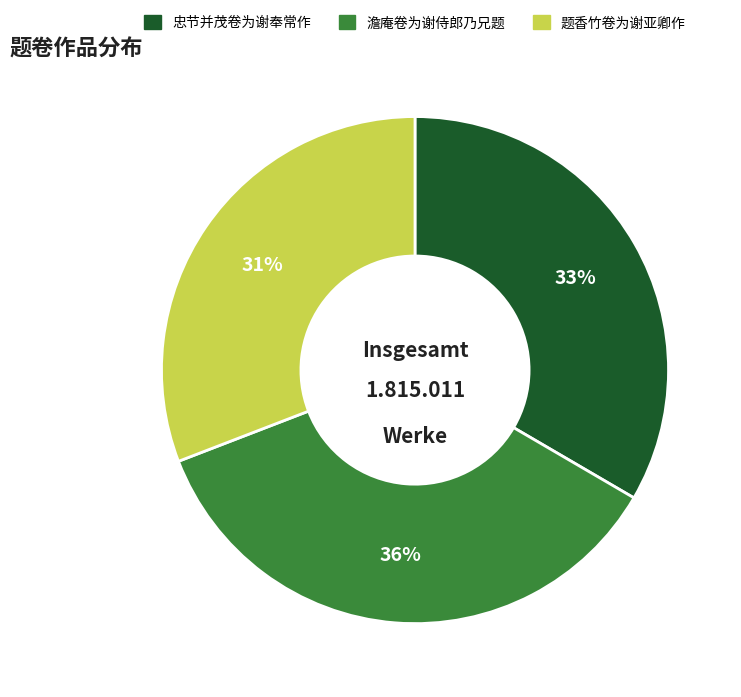

To the nearest percent, what percentage of the pie is 澹庵卷为谢侍郎乃兄题?

36%